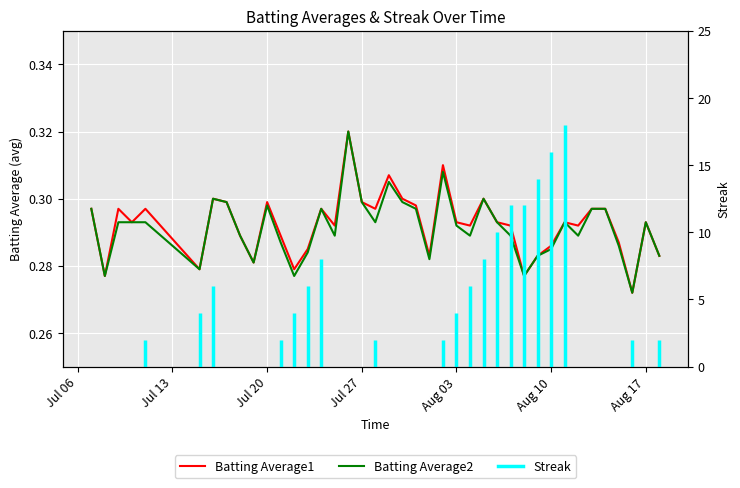

Is it true that Batting Average1 equals 0.2 at 20?

False